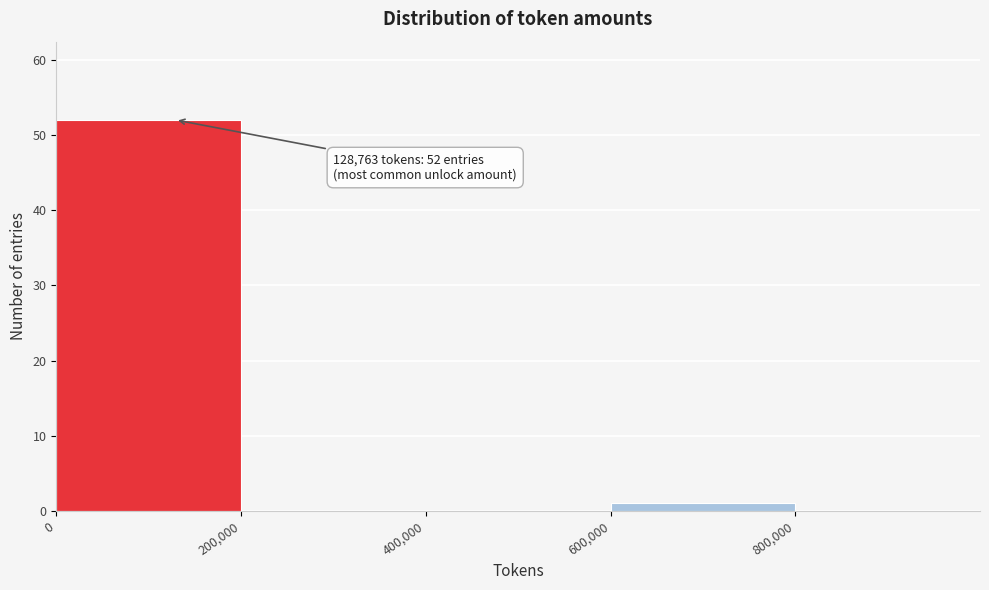

Which range on the x-axis has the tallest bar?

0 to 200000